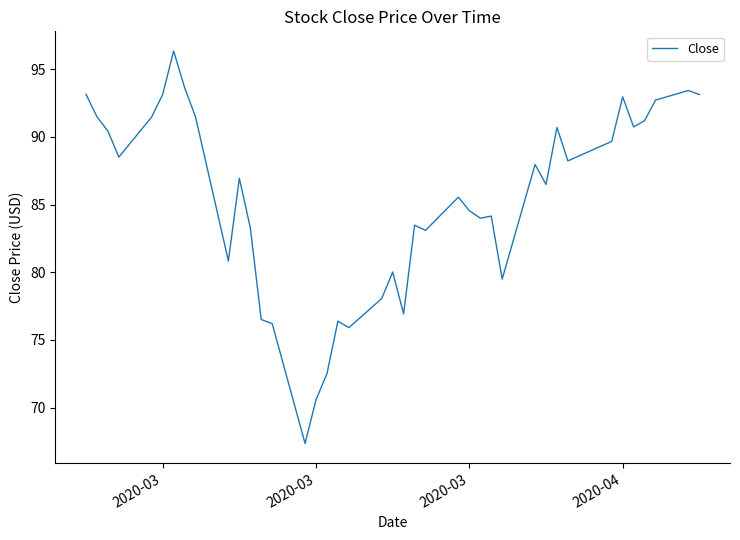

What is the average value?

85.3